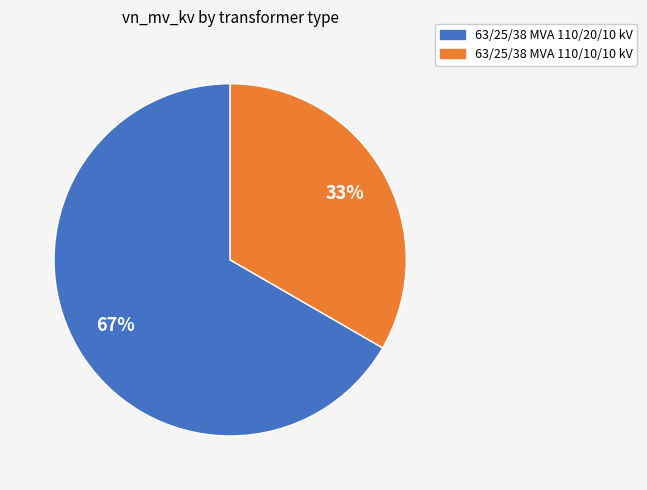

What percentage is the 63/25/38 MVA 110/20/10 kV slice, to the nearest percent?

67%